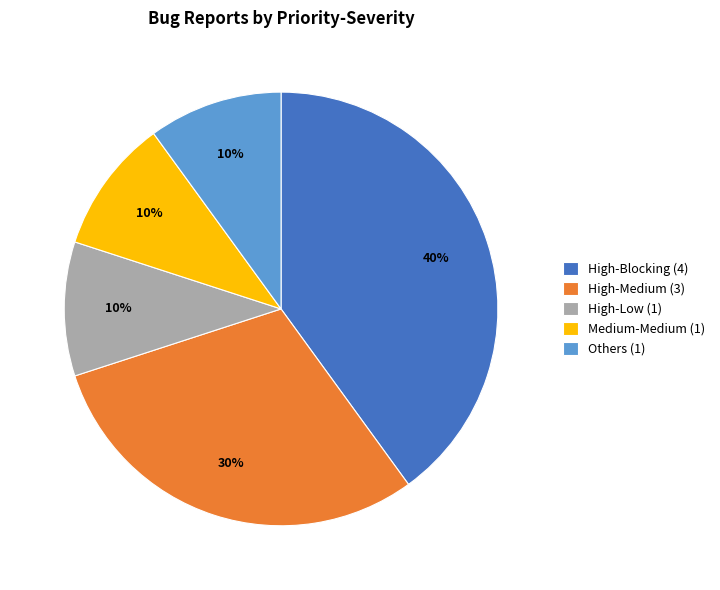

Which slice is the largest?

High-Blocking (4)